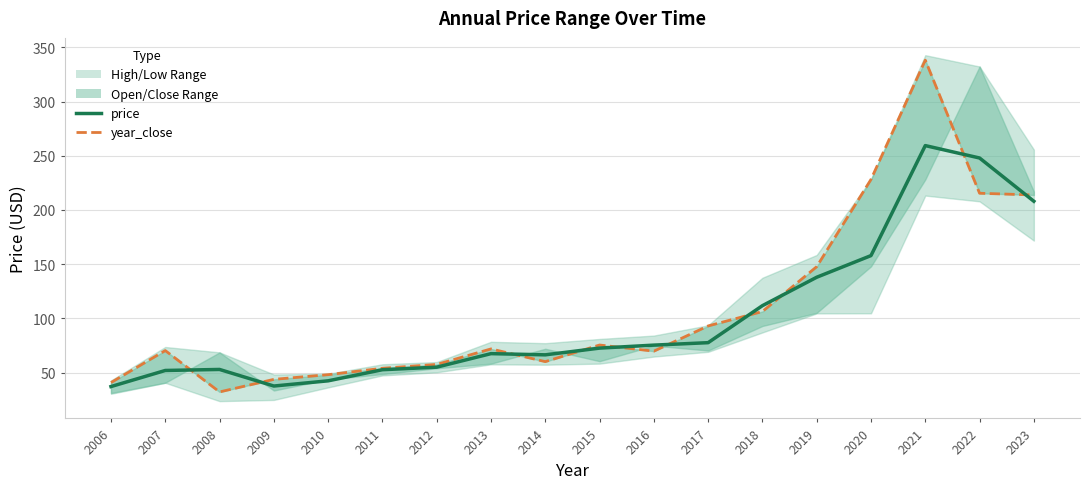

Reading left to right, transcribe all the data shown in this chart.

price: 2006=37.0	2007=51.9	2008=52.8	2009=37.5	2010=42.3	2011=52.6	2012=54.9	2013=67.4	2014=66.3	2015=72.5	2016=75.3	2017=77.5	2018=111.7	2019=137.9	2020=157.9	2021=259.4	2022=247.9	2023=208.0
year_close: 2006=40.7	2007=70.2	2008=32.1	2009=43.7	2010=48.0	2011=53.9	2012=57.4	2013=71.8	2014=60.0	2015=75.4	2016=69.7	2017=93.0	2018=106.3	2019=147.6	2020=228.2	2021=338.2	2022=215.4	2023=213.8